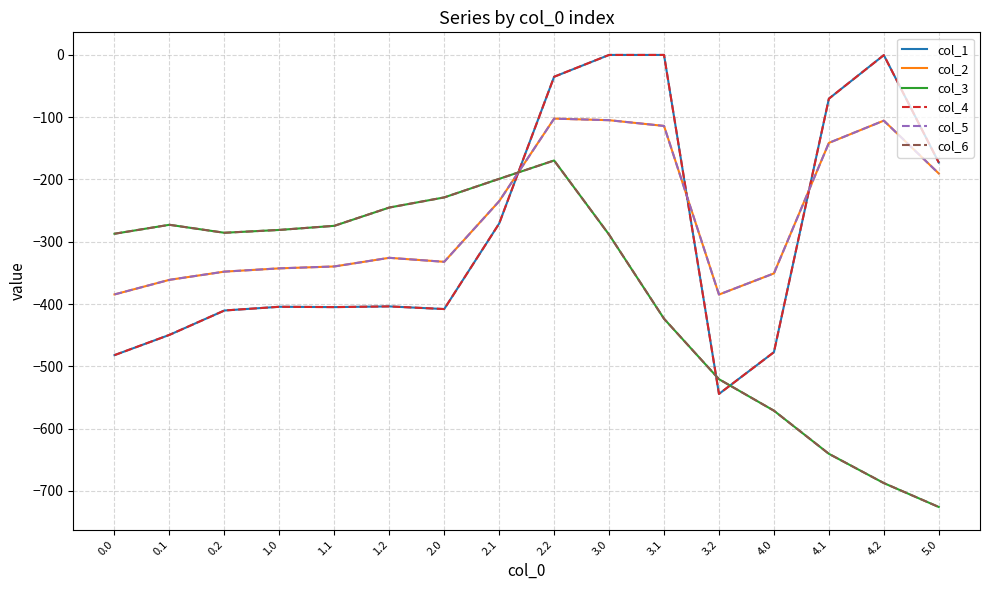

How many lines are shown in the chart?

6